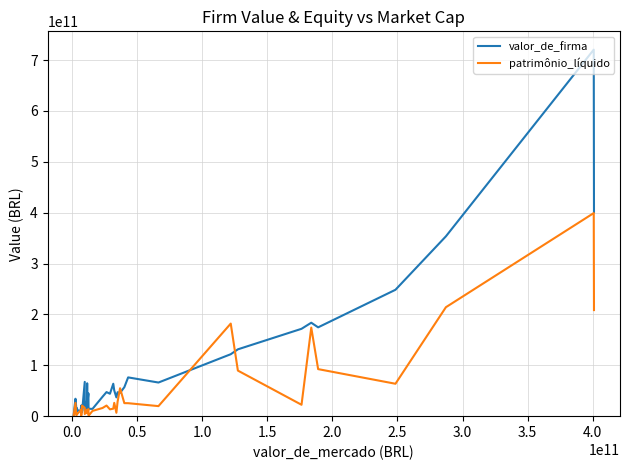

Which series has the largest total across all categories?

valor_de_firma